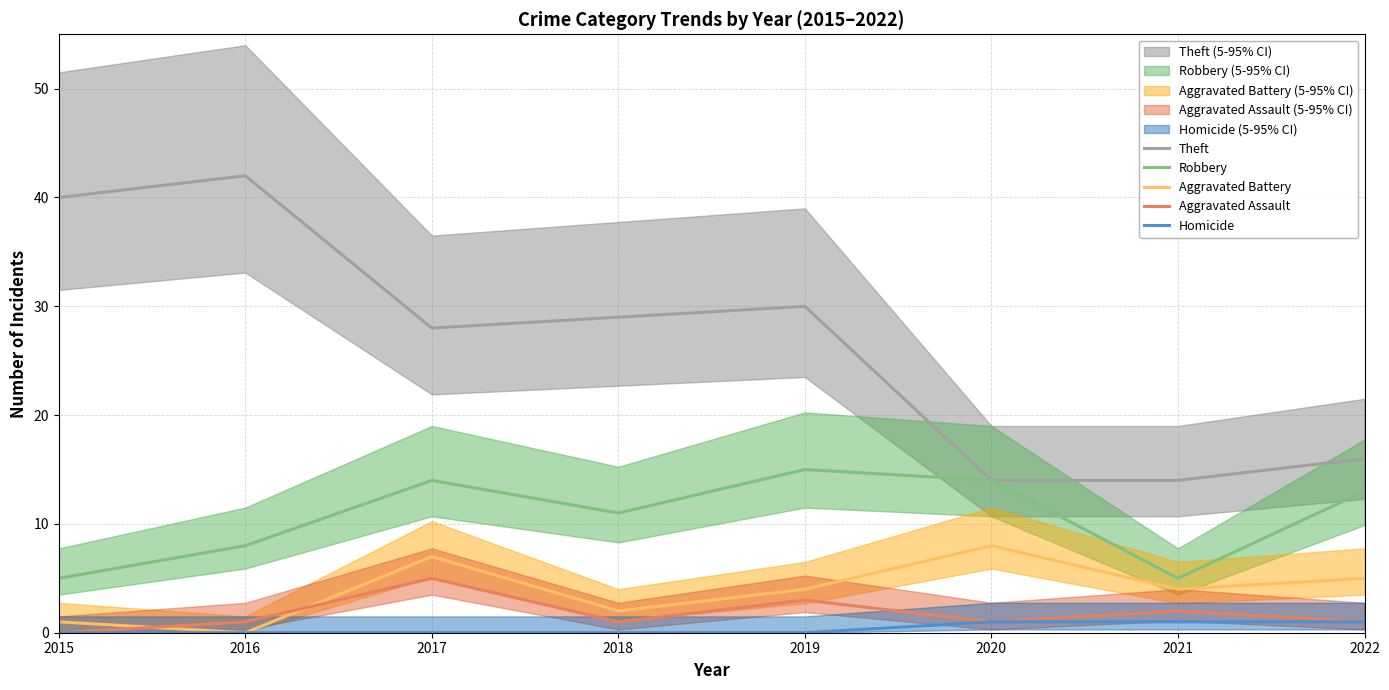

Does the chart have visible grid lines?

Yes